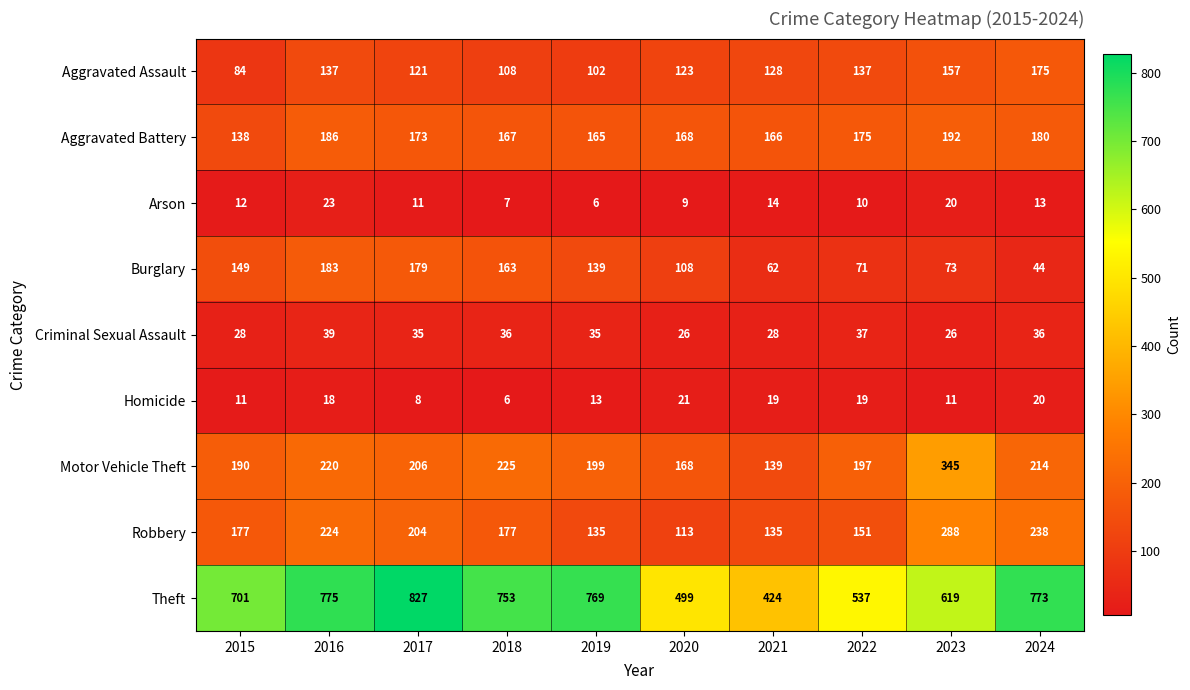

What value does the Theft series have at 2022, to the nearest 5?

535